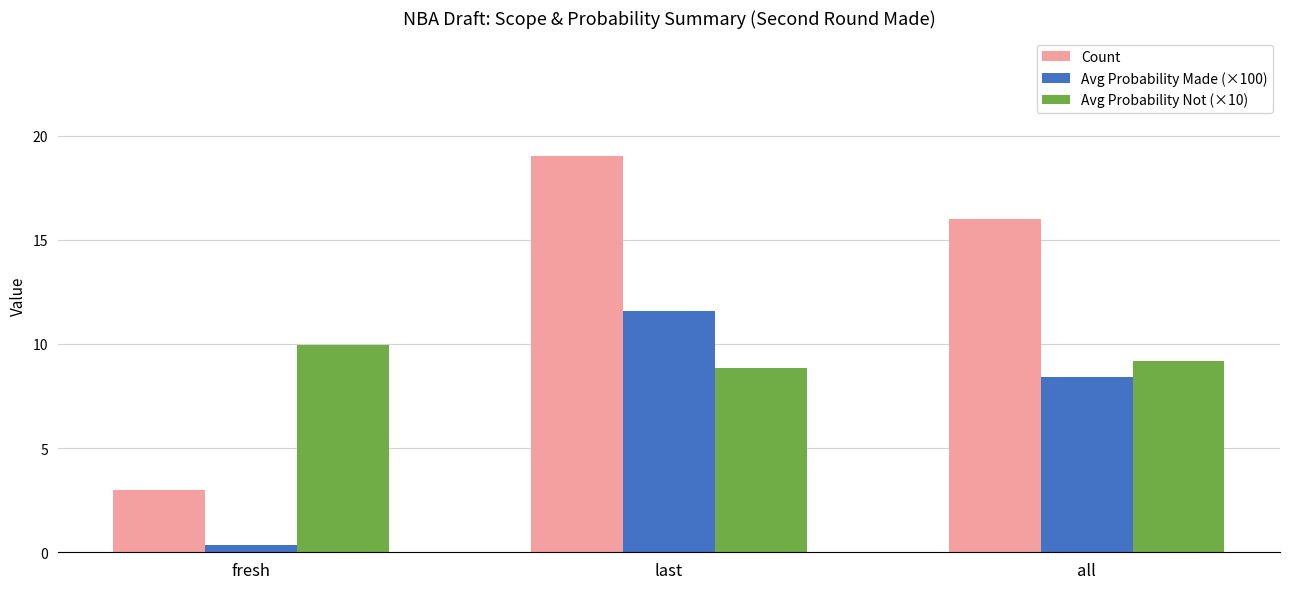

At which label does Count reach its minimum?

fresh